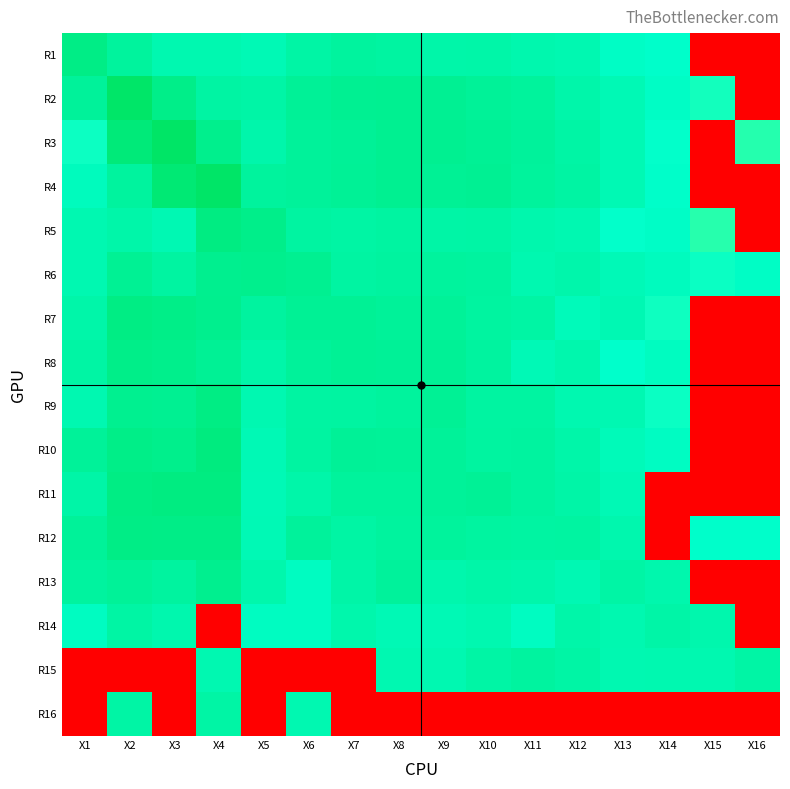

What is the total value across all series at X11?

-40.9